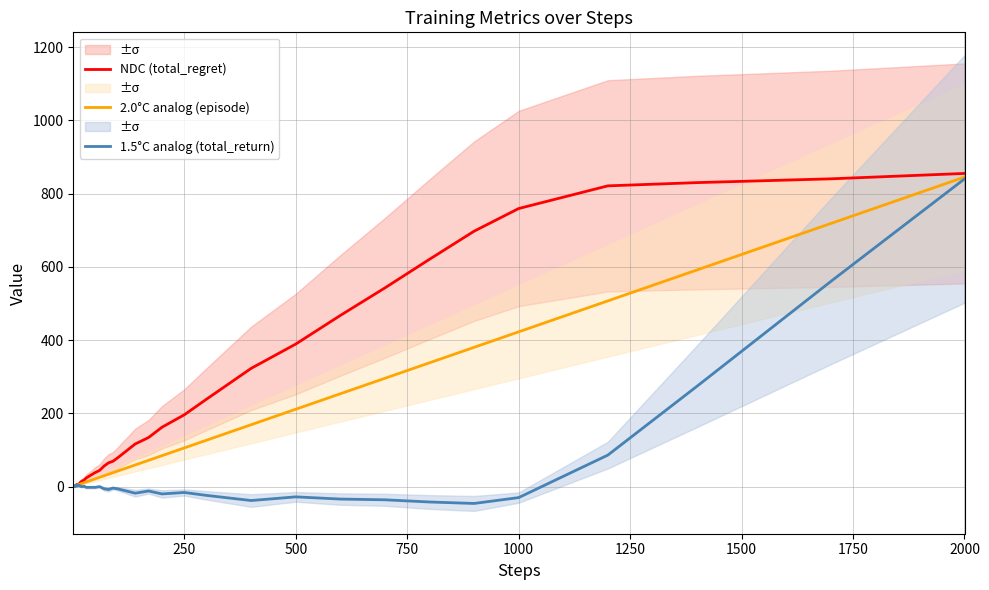

What is the value of the 2.0°C analog (episode) point at the 32nd from the left?

253.5